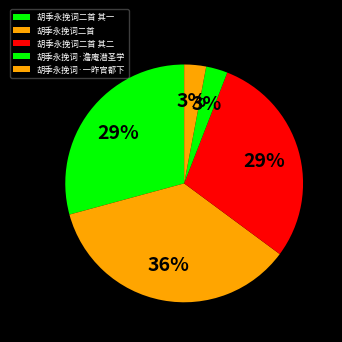

Rank the categories by value from highest to lowest.

胡季永挽词二首, 胡季永挽词二首 其一, 胡季永挽词二首 其二, 胡季永挽词·一昨官都下, 胡季永挽词·澹庵潜圣学